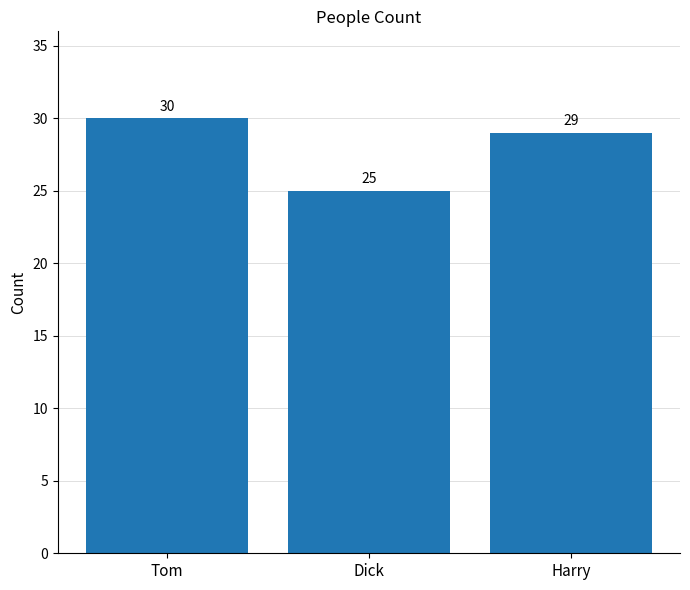

At which category does the chart reach its minimum across all series?

Dick